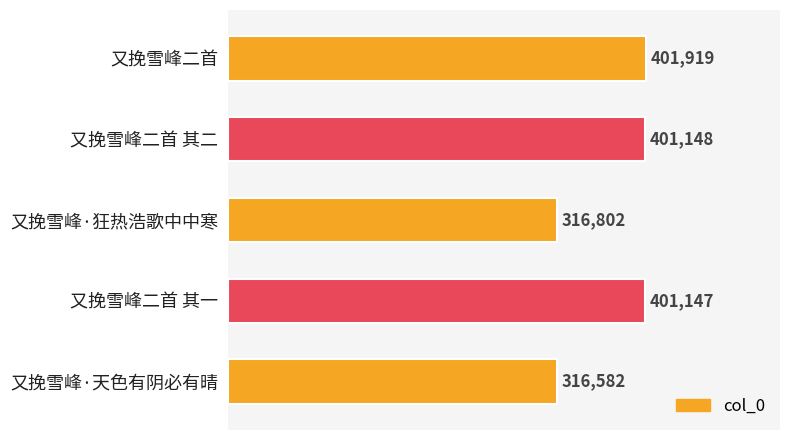

What is the maximum value shown in the chart?

401919